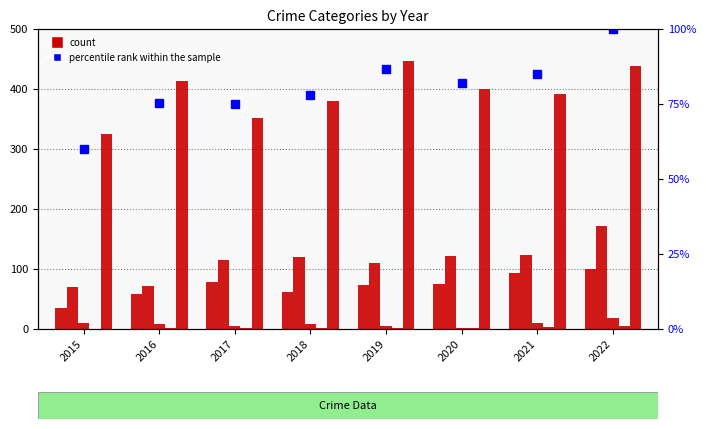

How many distinct data groups are displayed?

6